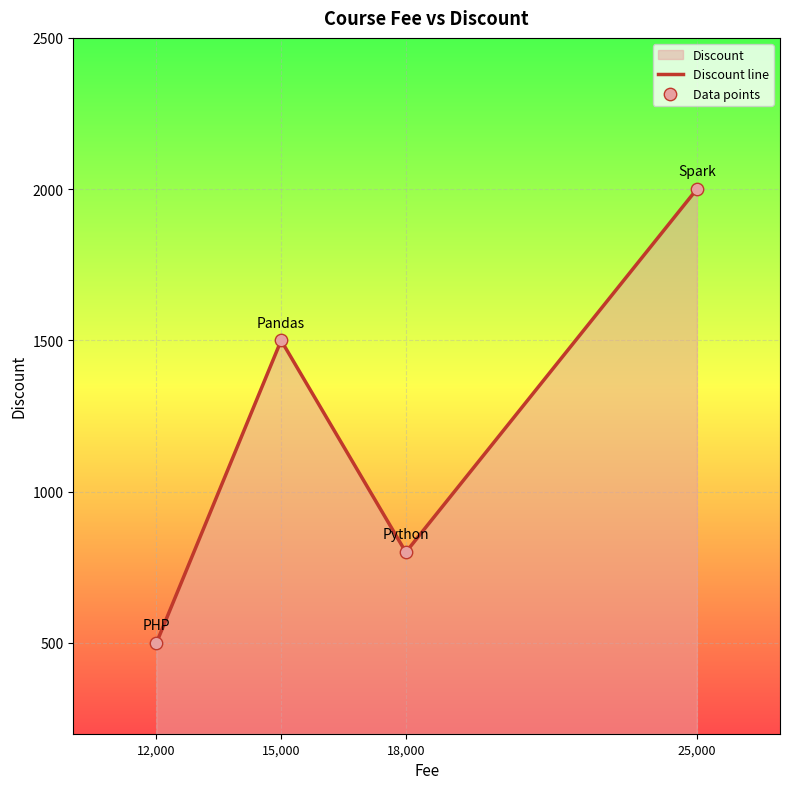

Which series contains the highest Y value?

Discount line